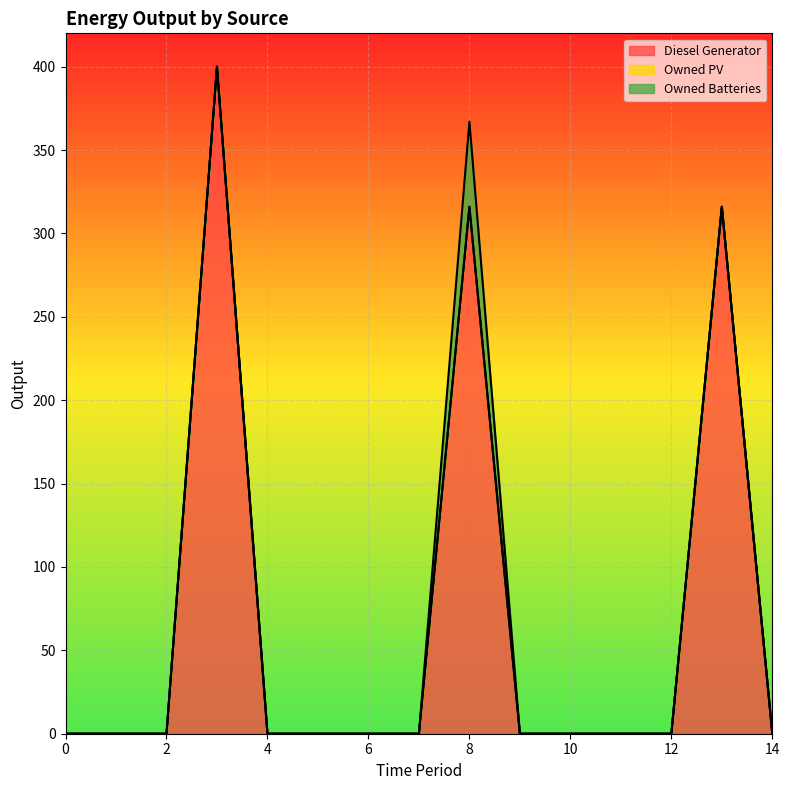

What is the difference between the maximum and minimum values in the Owned Batteries series?

51